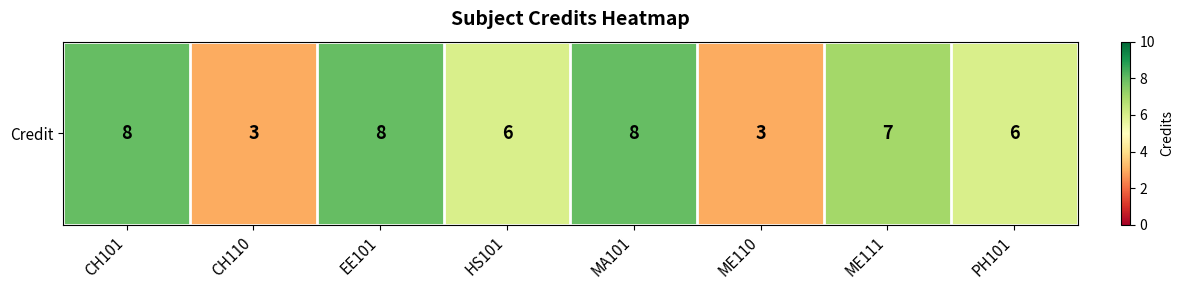

What is the ratio of the value at MA101 to the value at ME110?

2.7